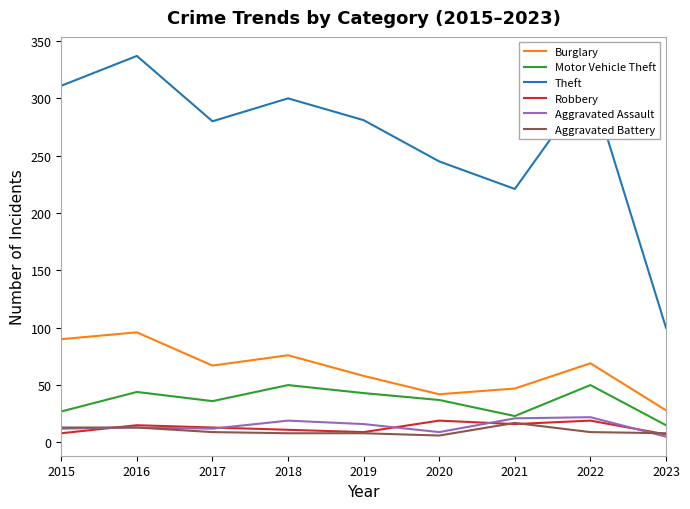

Which series has the widest spread of values?

Theft